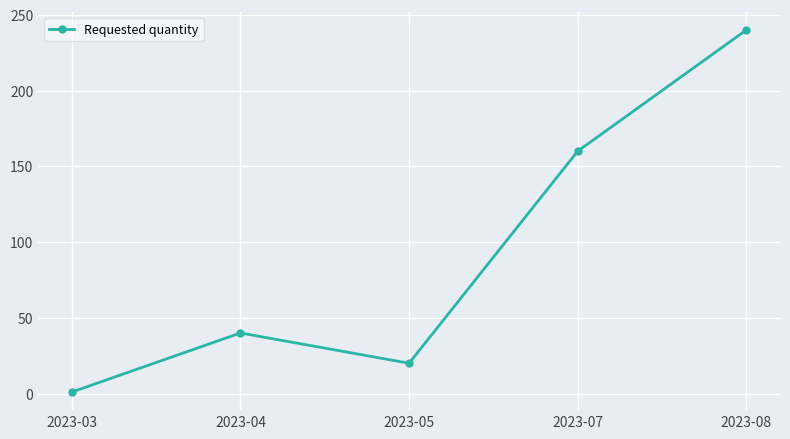

Reading left to right, what are all the values shown in this chart?

2023-03=1	2023-04=40	2023-05=20	2023-07=160	2023-08=240